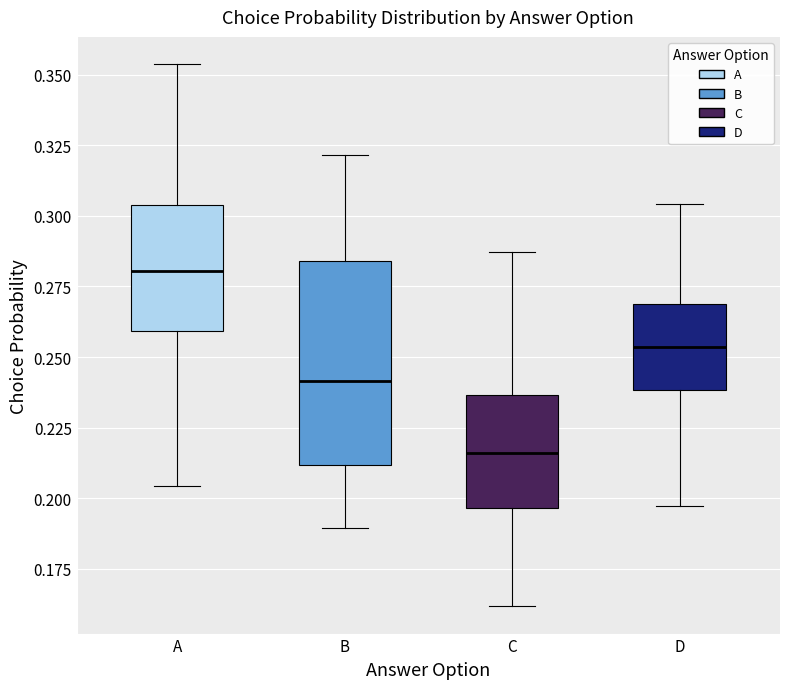

Where is the upper edge of the box for D on the y-axis? The values are not printed on the chart, so give them approximately, as read against the axis.

0.270